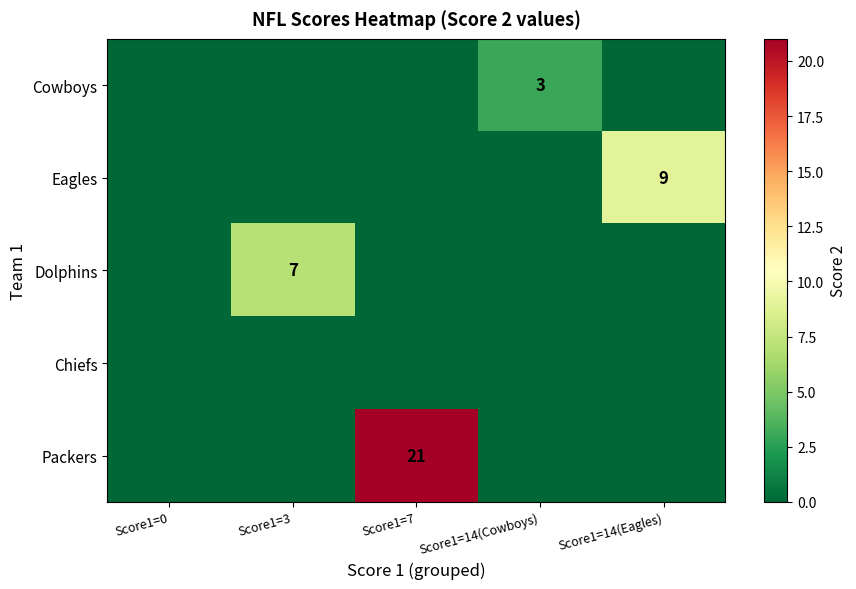

What is the total value across all series at Score1=7?

21